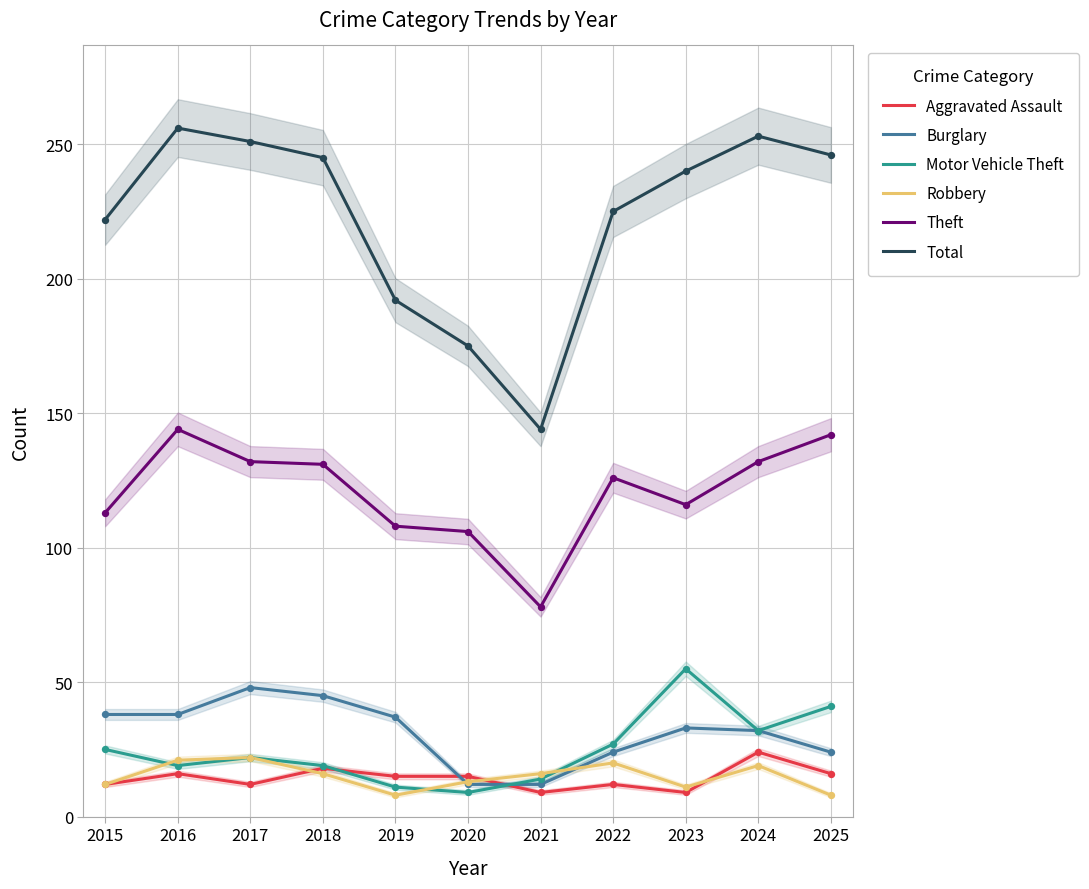

Which series has the widest spread of Y values?

Total